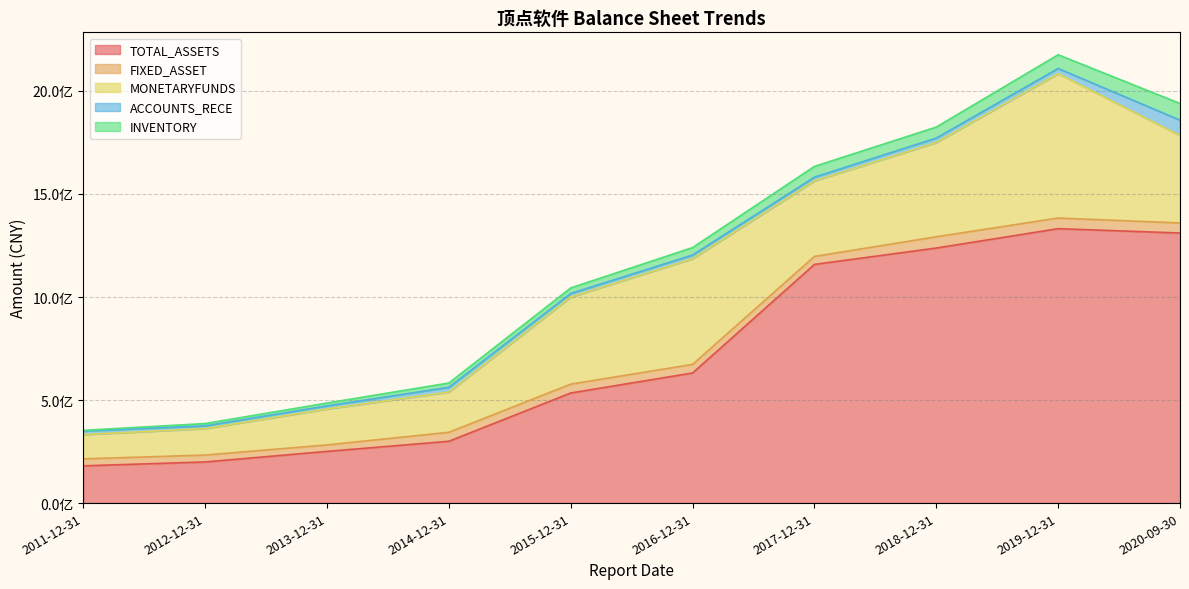

Rank the series at 2019-12-31 from highest to lowest value.

TOTAL_ASSETS, MONETARYFUNDS, INVENTORY, FIXED_ASSET, ACCOUNTS_RECE